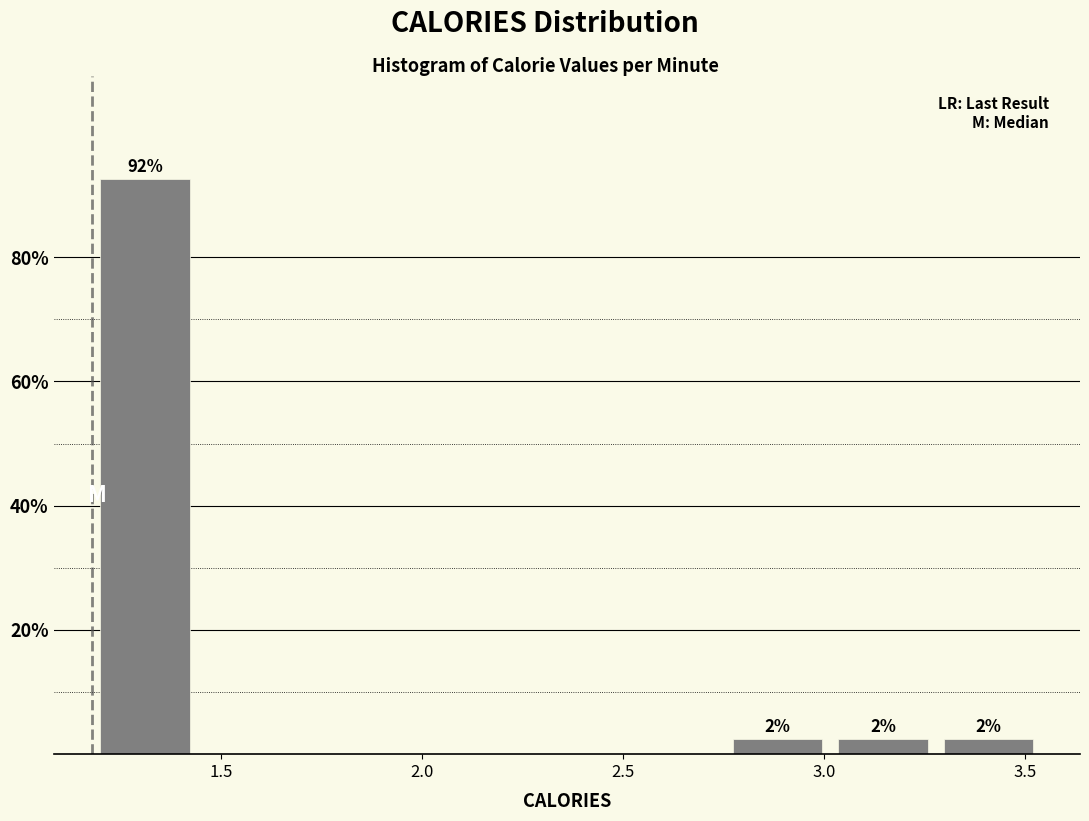

Which range on the x-axis has the tallest bar?

1.20 to 1.45